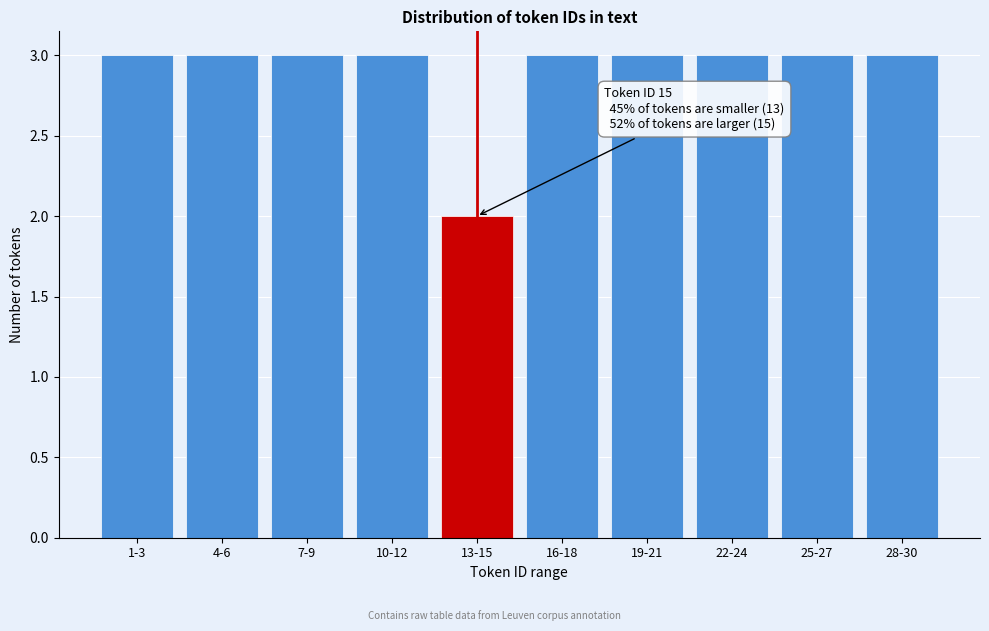

Reading left to right, extract all data points from this chart.

3	3	3	3	2	3	3	3	3	3